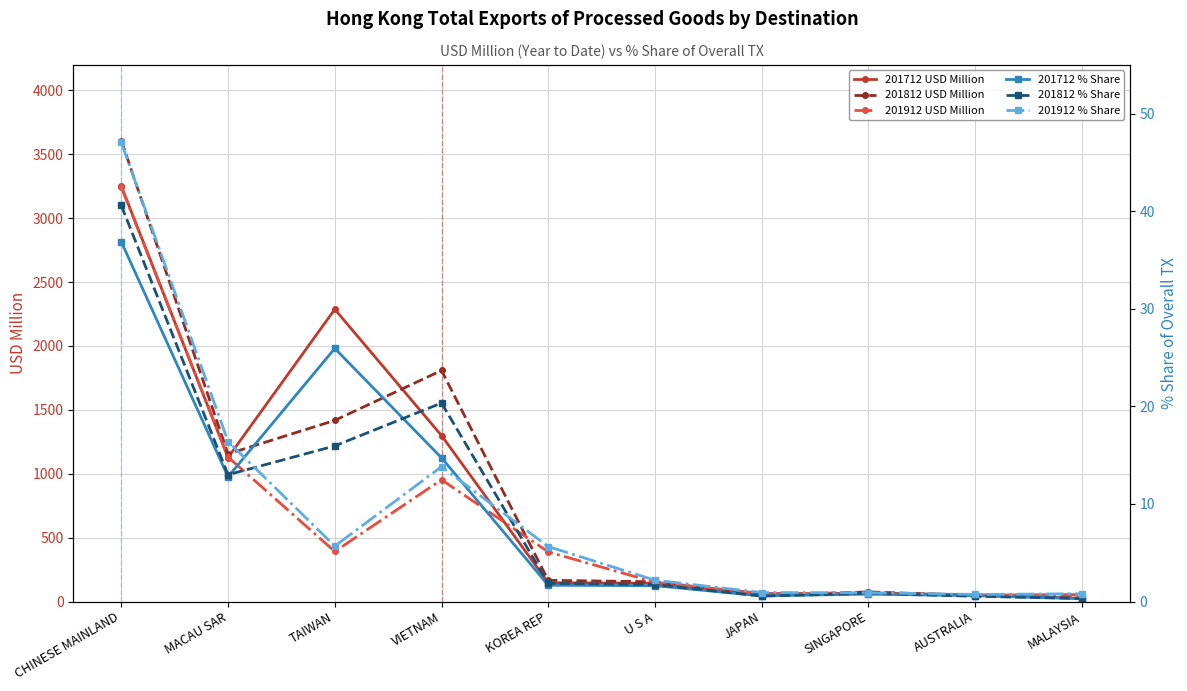

What is the label of the 2nd point from the right?

AUSTRALIA